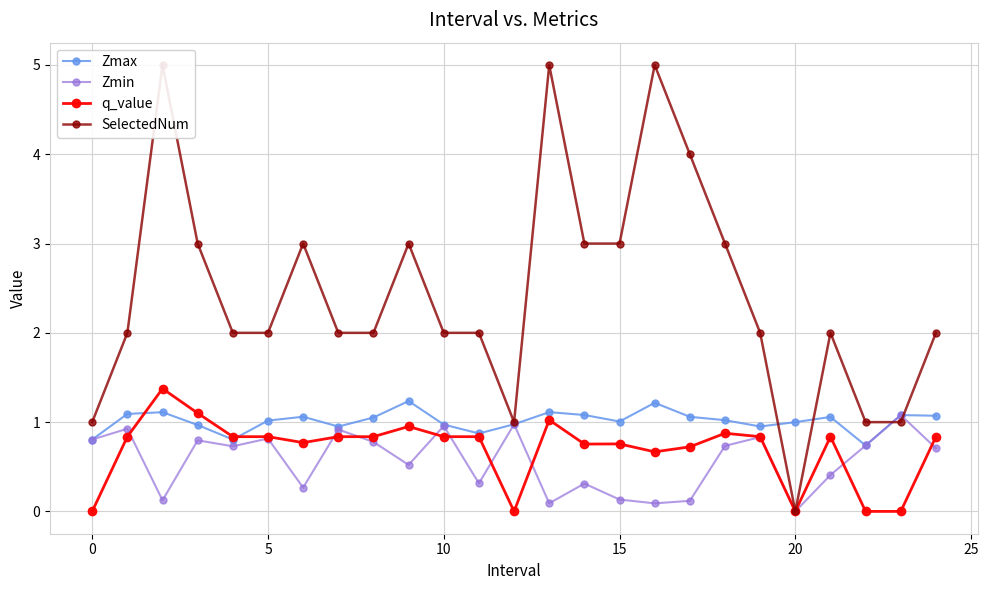

Which series has the largest total across all categories?

SelectedNum